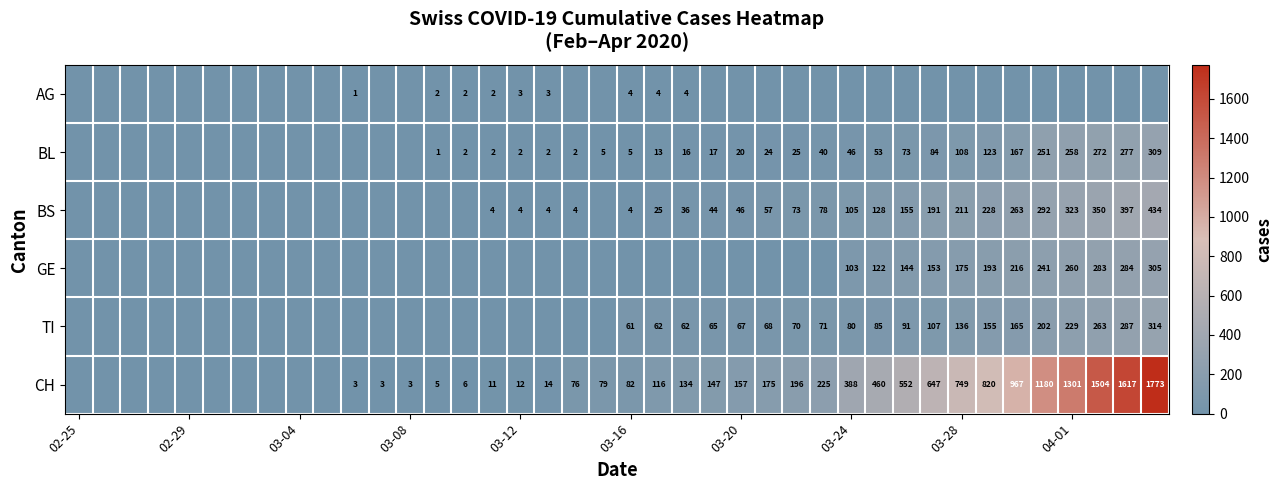

At how many categories does at least one series exceed 1271?

4